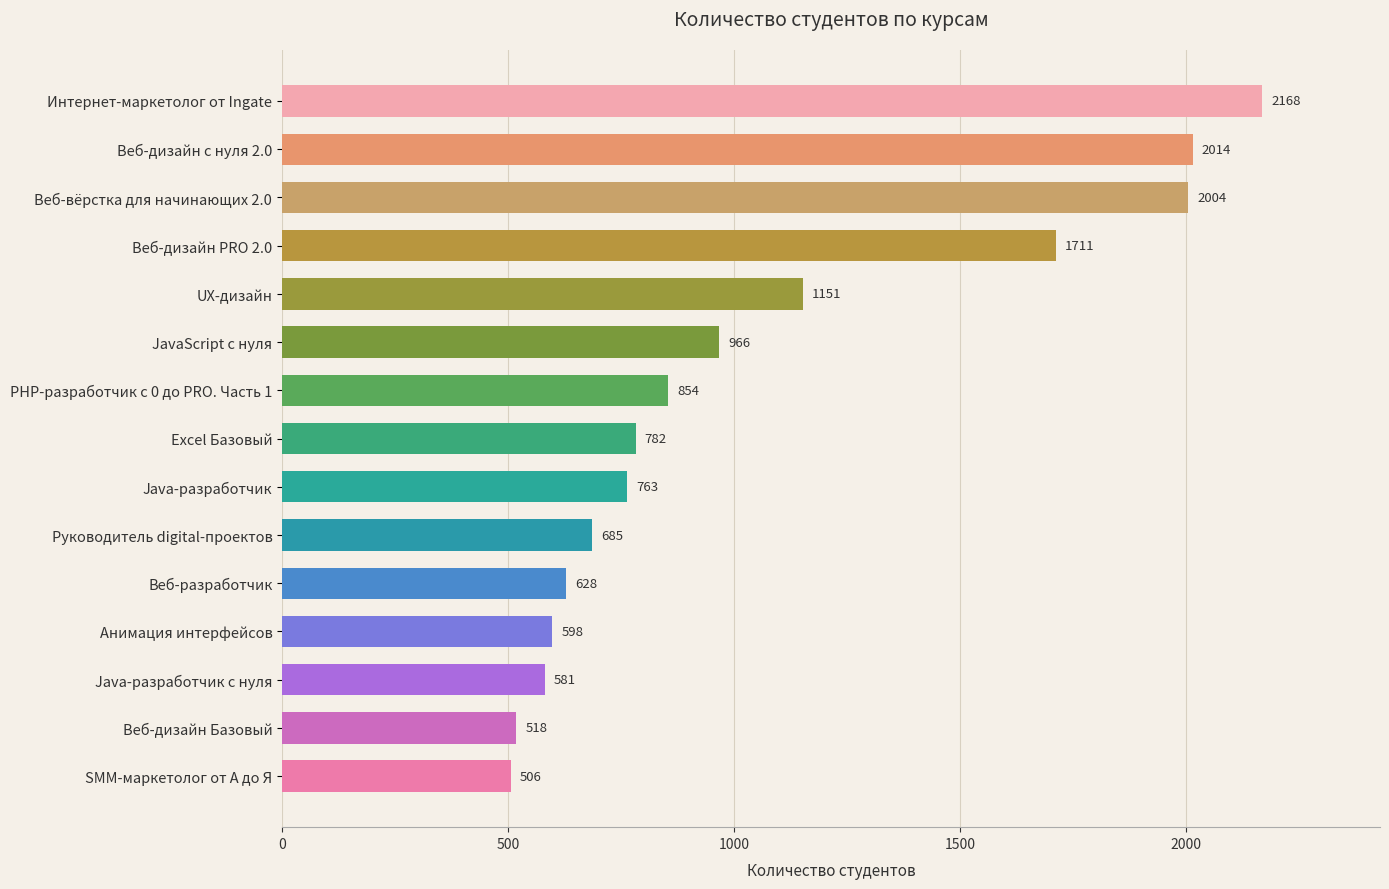

Between Java-разработчик c нуля and Интернет-маркетолог от Ingate, which is larger?

Интернет-маркетолог от Ingate